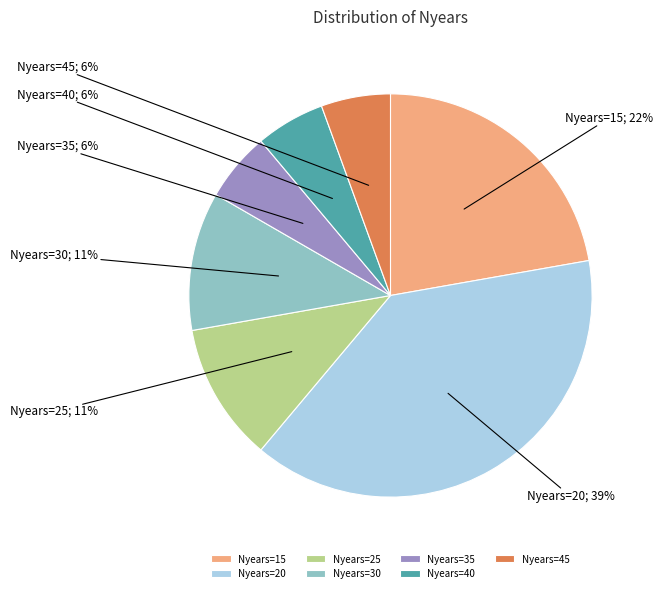

Approximately how many times larger is the value at Nyears=45 compared to Nyears=40?

1.0